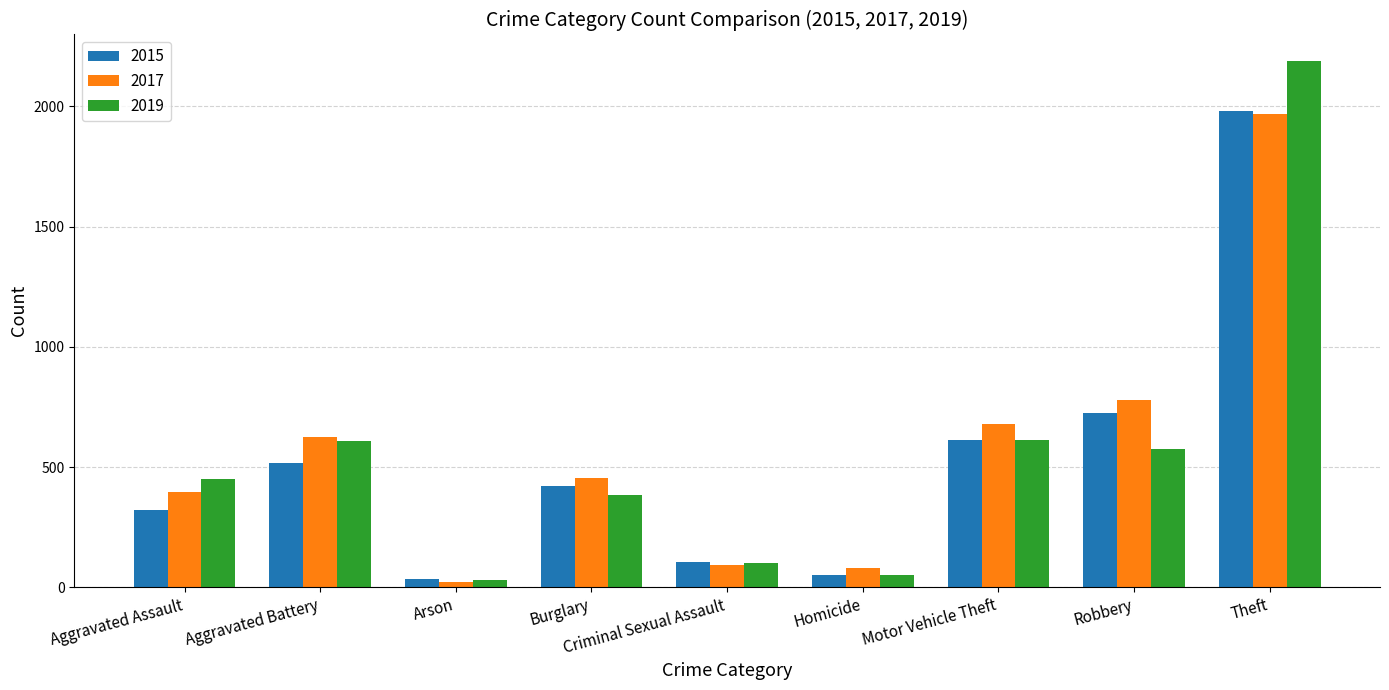

At how many categories does at least one series exceed 1735?

1